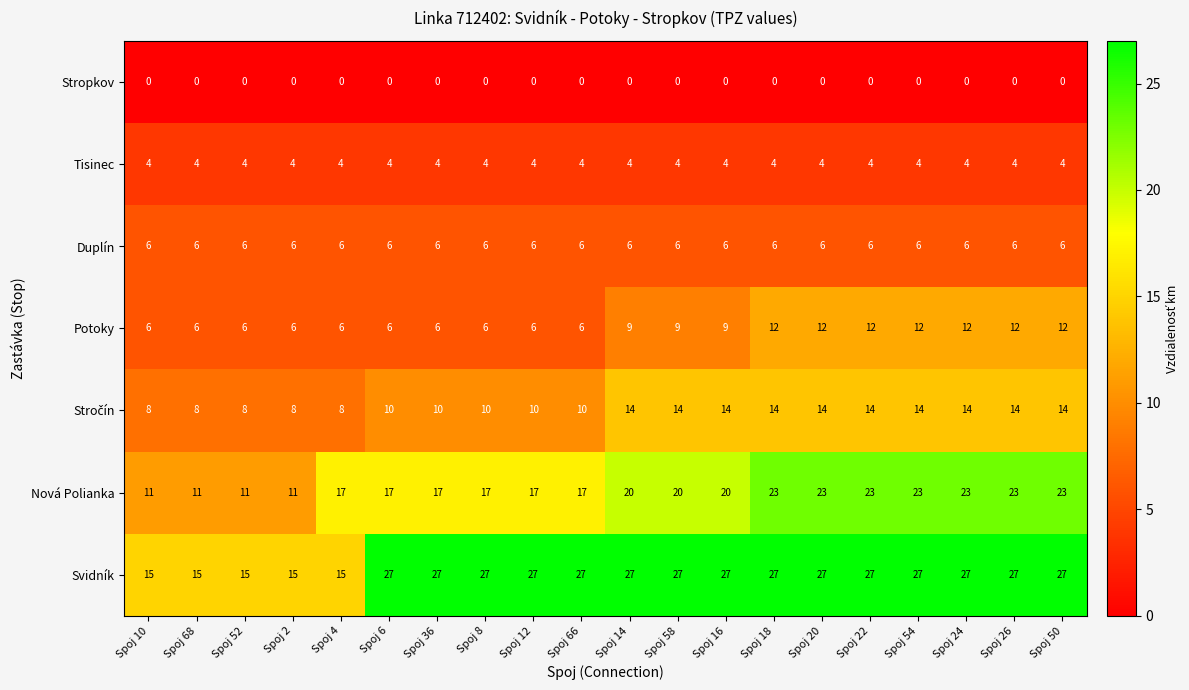

Count the Potoky values in the range 6 to 12.

20